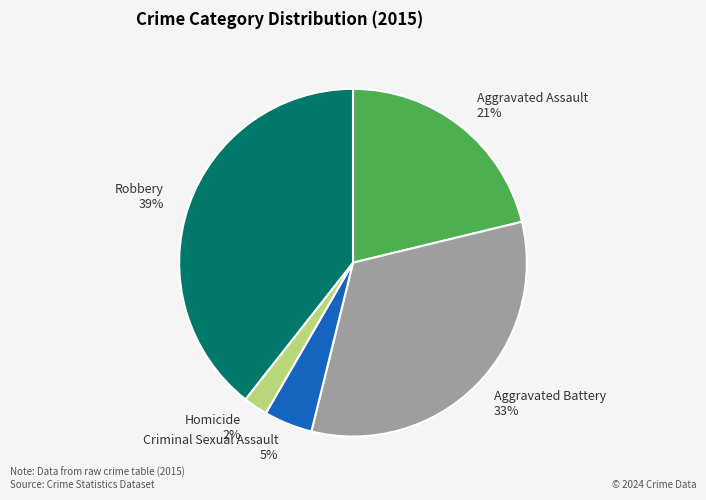

What is the smallest slice in the pie chart?

Homicide